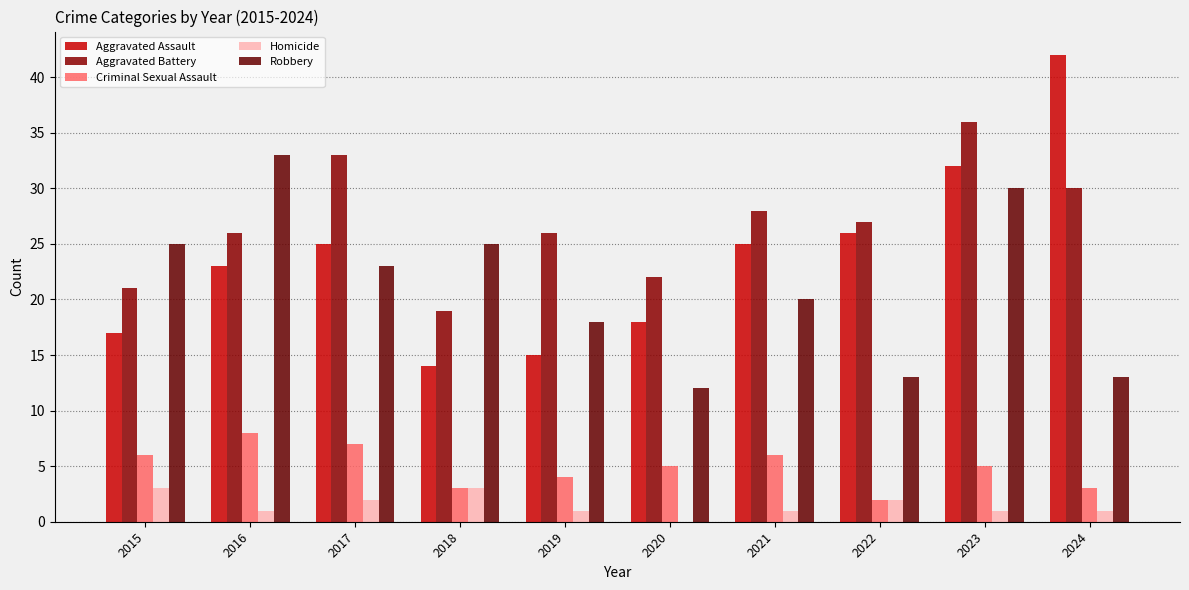

True or false: Robbery has a value of 43 at 2018.

False